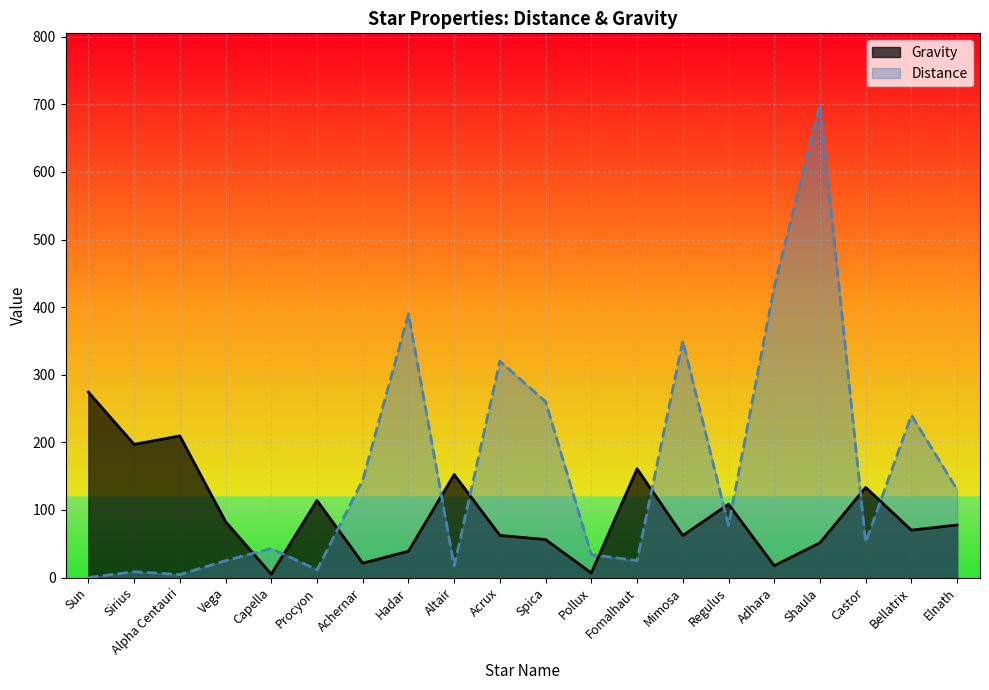

At how many categories does at least one series exceed 109?

16